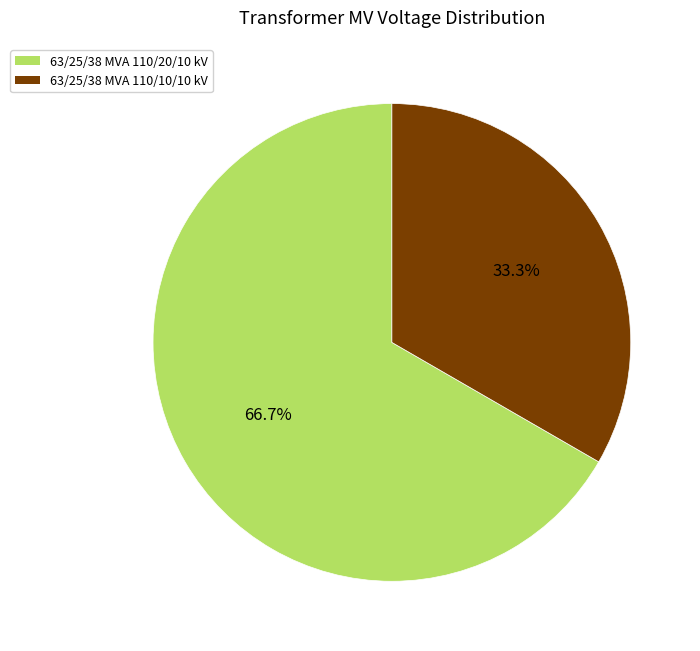

Do 63/25/38 MVA 110/10/10 kV and 63/25/38 MVA 110/20/10 kV together represent more than half of the pie?

Yes